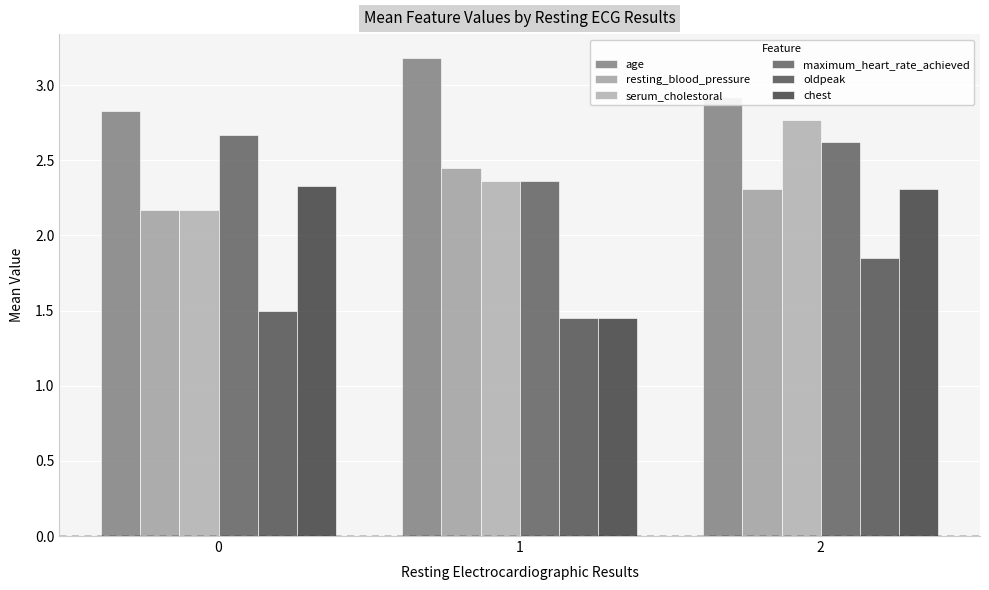

Where is chest nearest to the value 1?

1